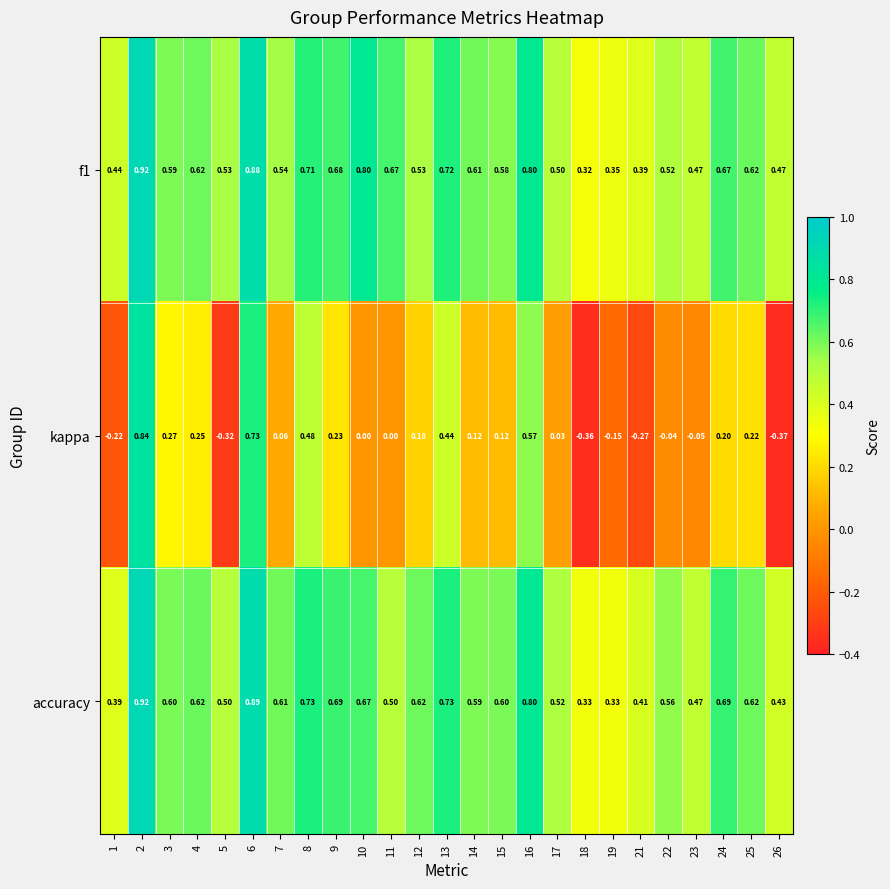

Which series has the widest spread of values?

kappa